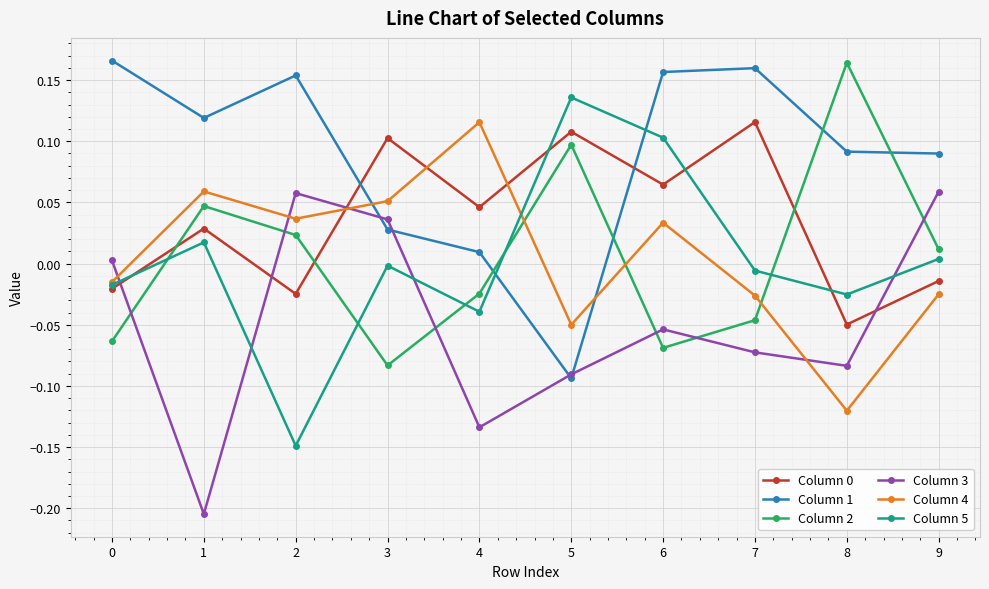

At which category does Column 4 reach its first local peak?

1